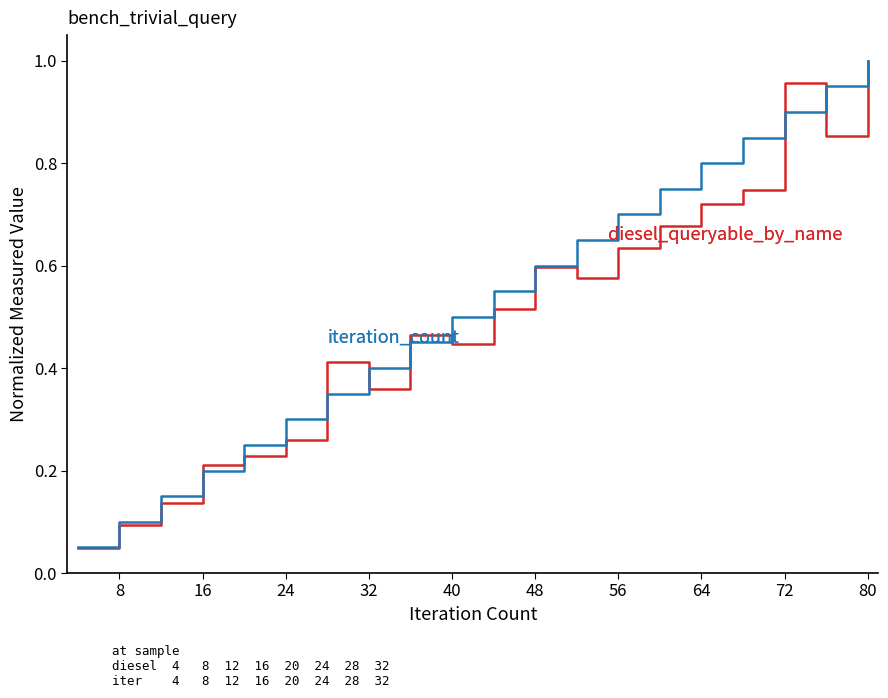

Is this an area chart (filled region under the line)?

No